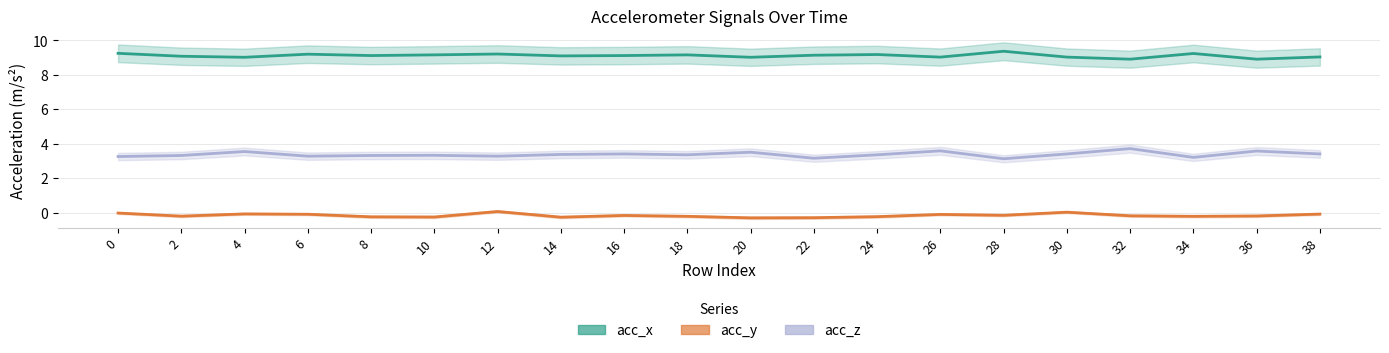

How many acc_z values are between 3 and 4?

20